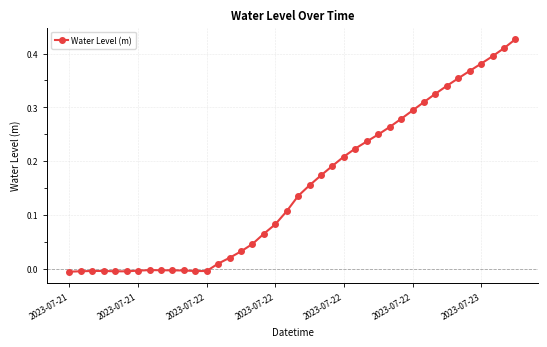

What is the sum of all values?

6.0